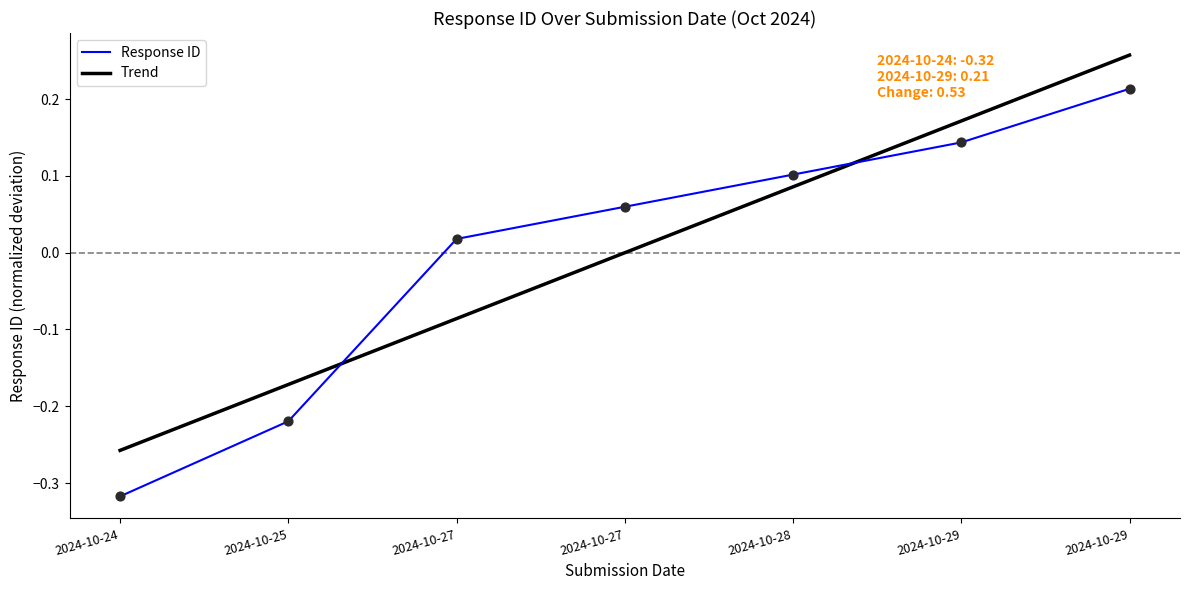

What are all the series names shown in the legend?

Response ID, Trend